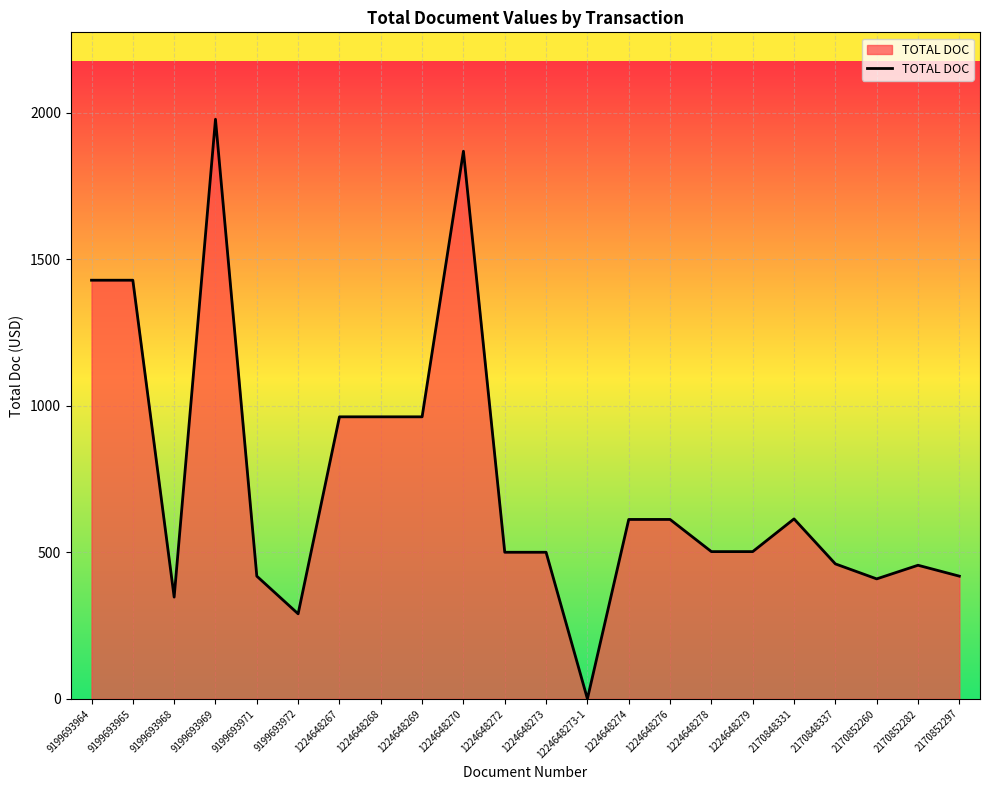

What is the change in value from 1224648276 to 1224648278?

-109.7